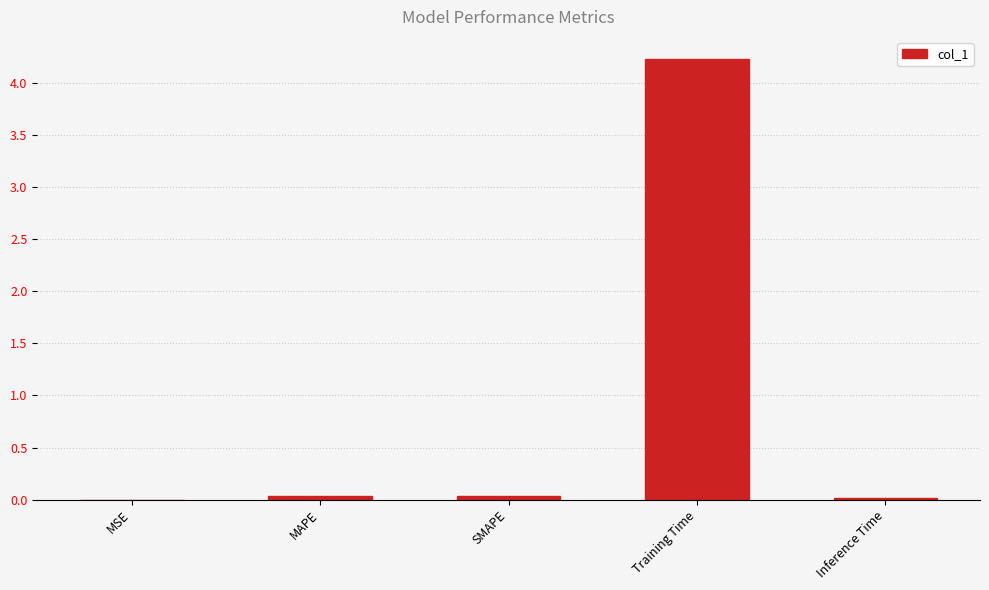

What is the maximum value shown in the chart?

4.2